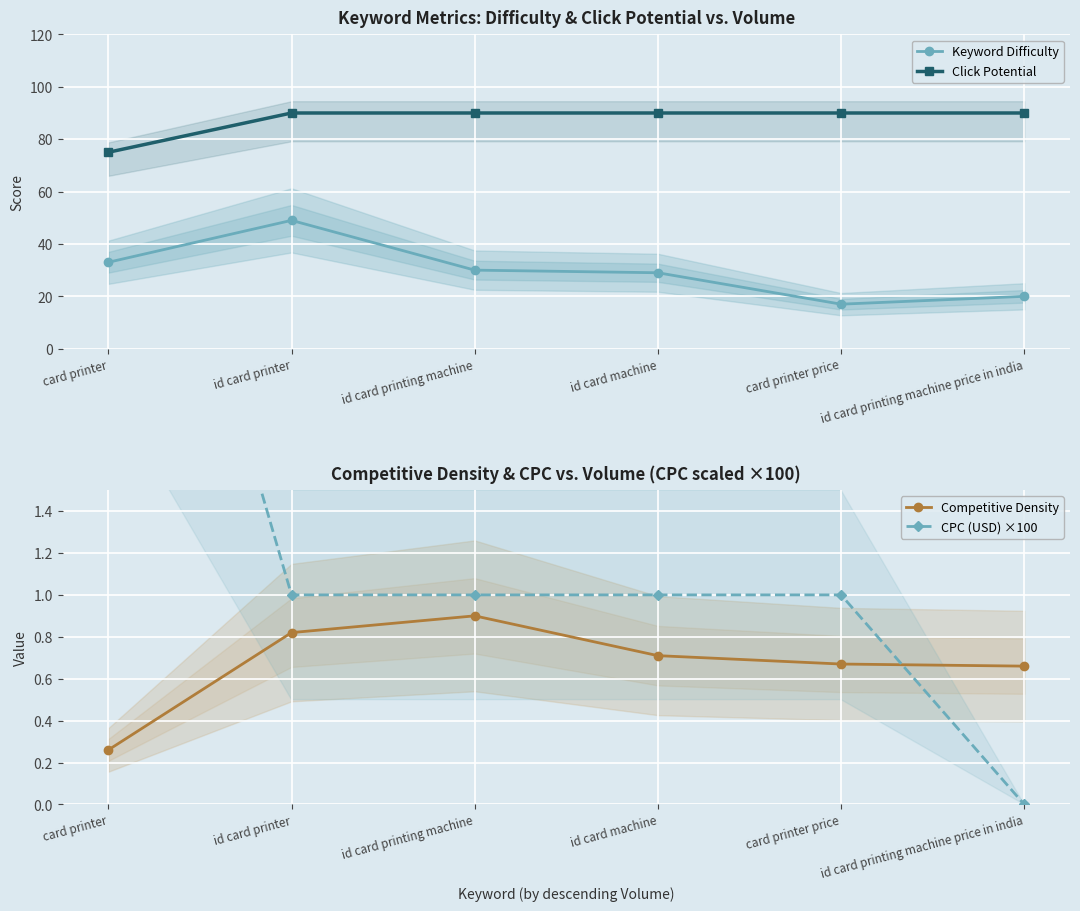

At card printer price, list the series in order from smallest to largest.

Competitive Density, CPC (USD) ×100, Keyword Difficulty, Click Potential